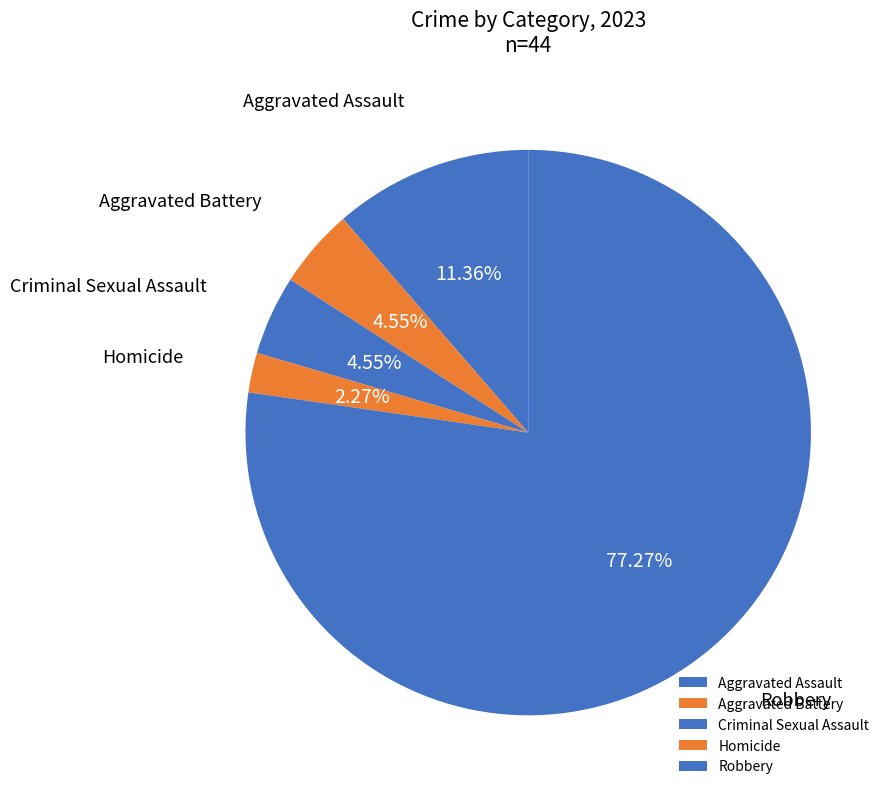

What percentage is the Homicide slice, to the nearest percent?

2%